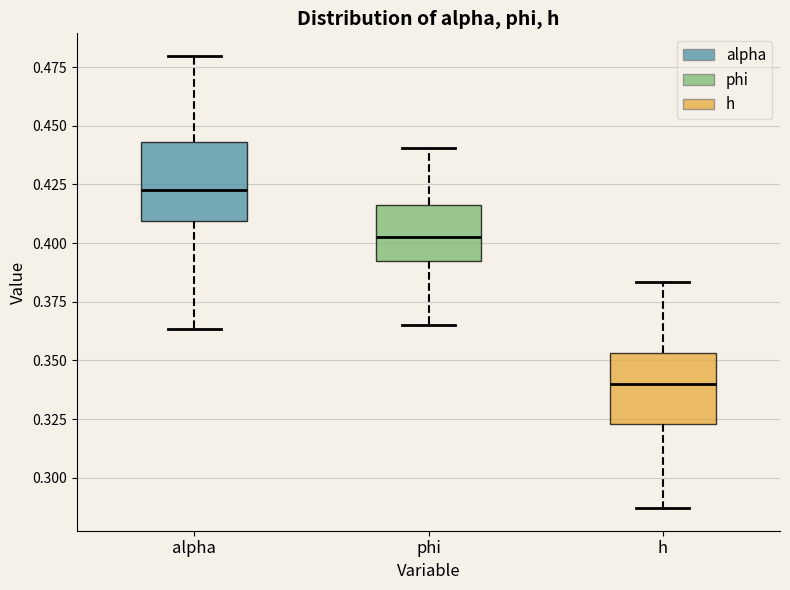

Which box has the lowest median line?

h